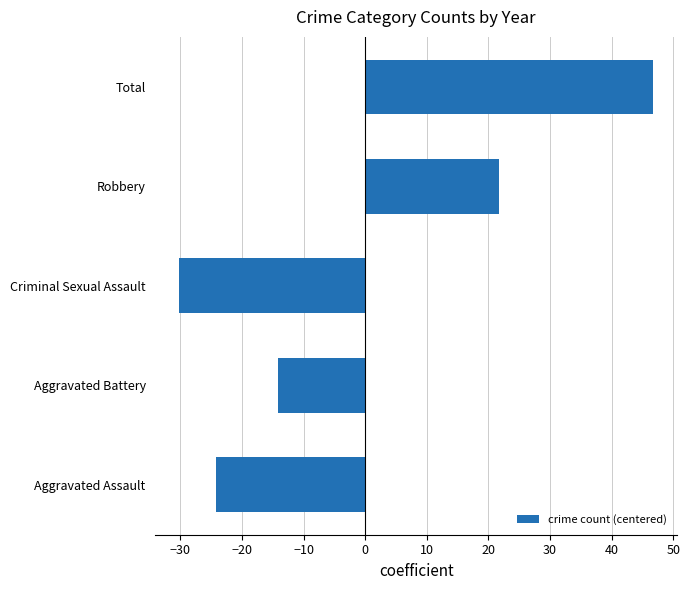

Is it true that the value at Total is 70.5?

False